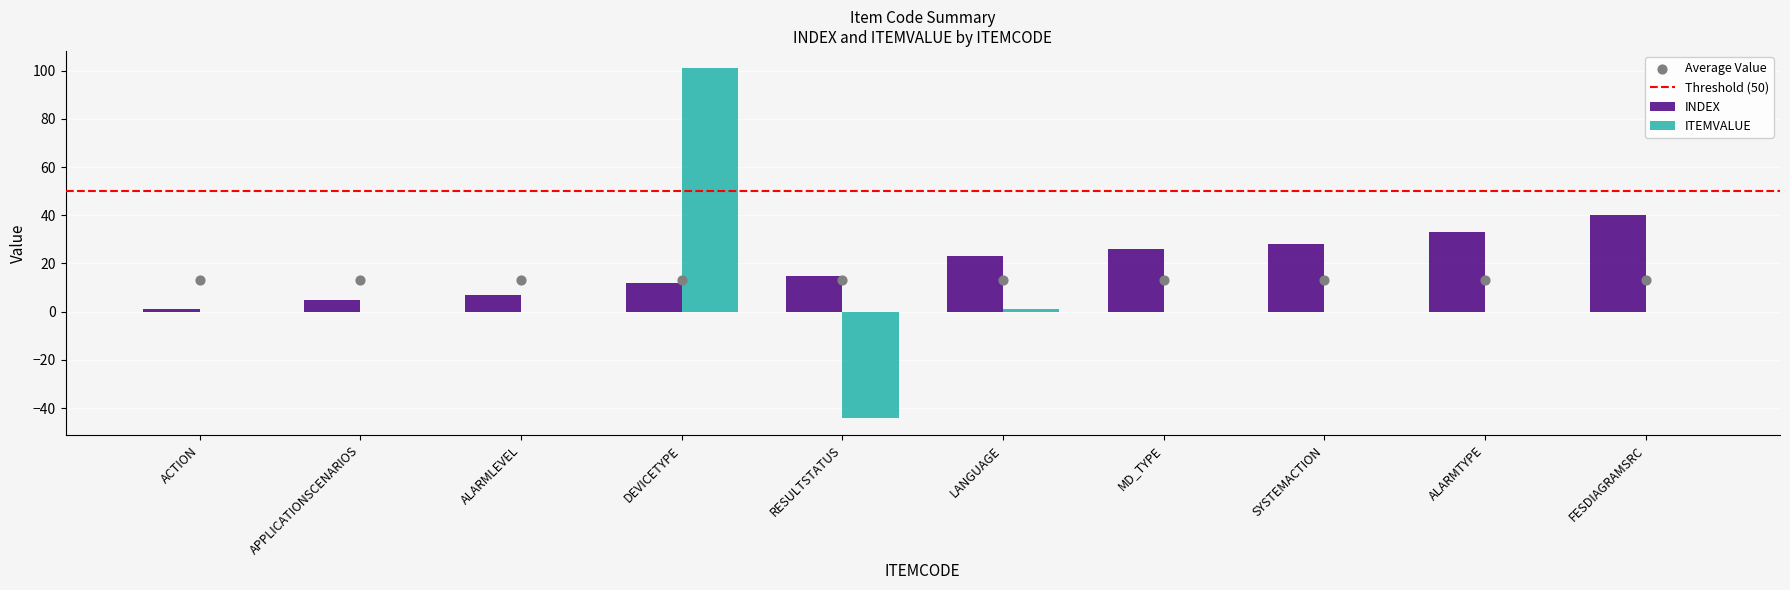

At which category is the sum across all series the highest?

DEVICETYPE